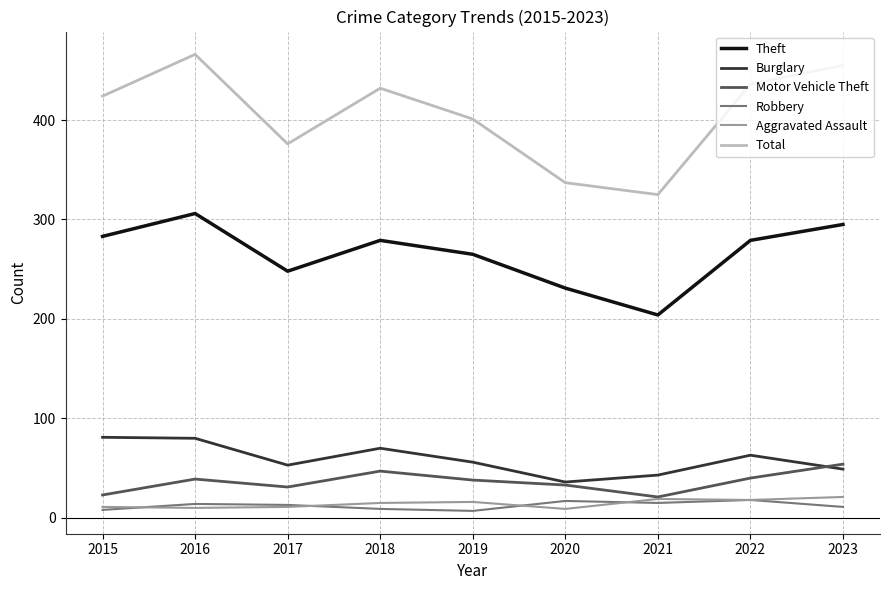

What is the total value across all series at 2022?

854